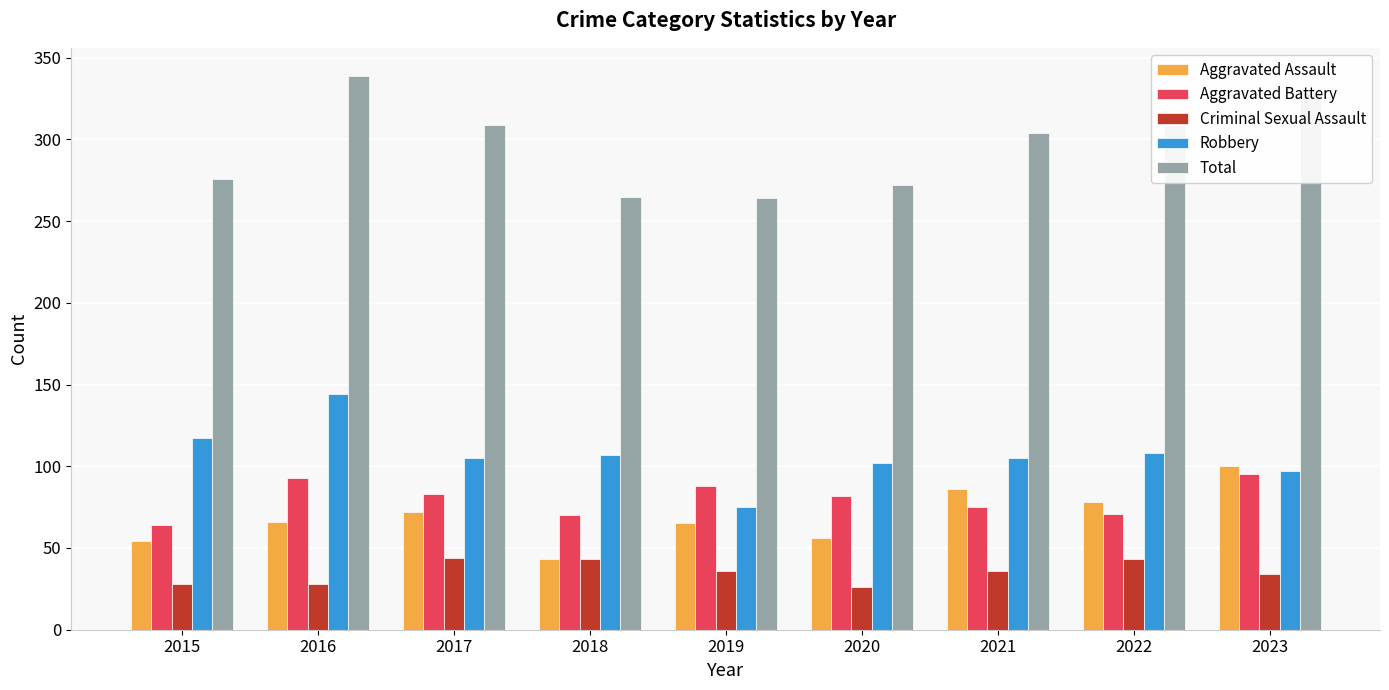

Is the value of Robbery at 2019 greater than the value of Criminal Sexual Assault at 2021?

Yes